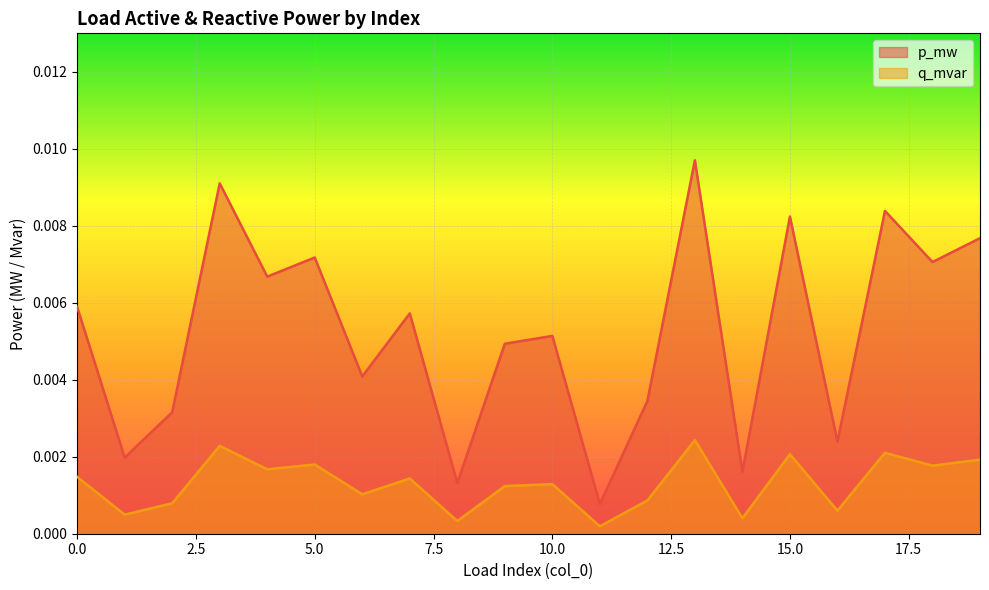

The value of q_mvar at 7 is 0.0. True or false?

False